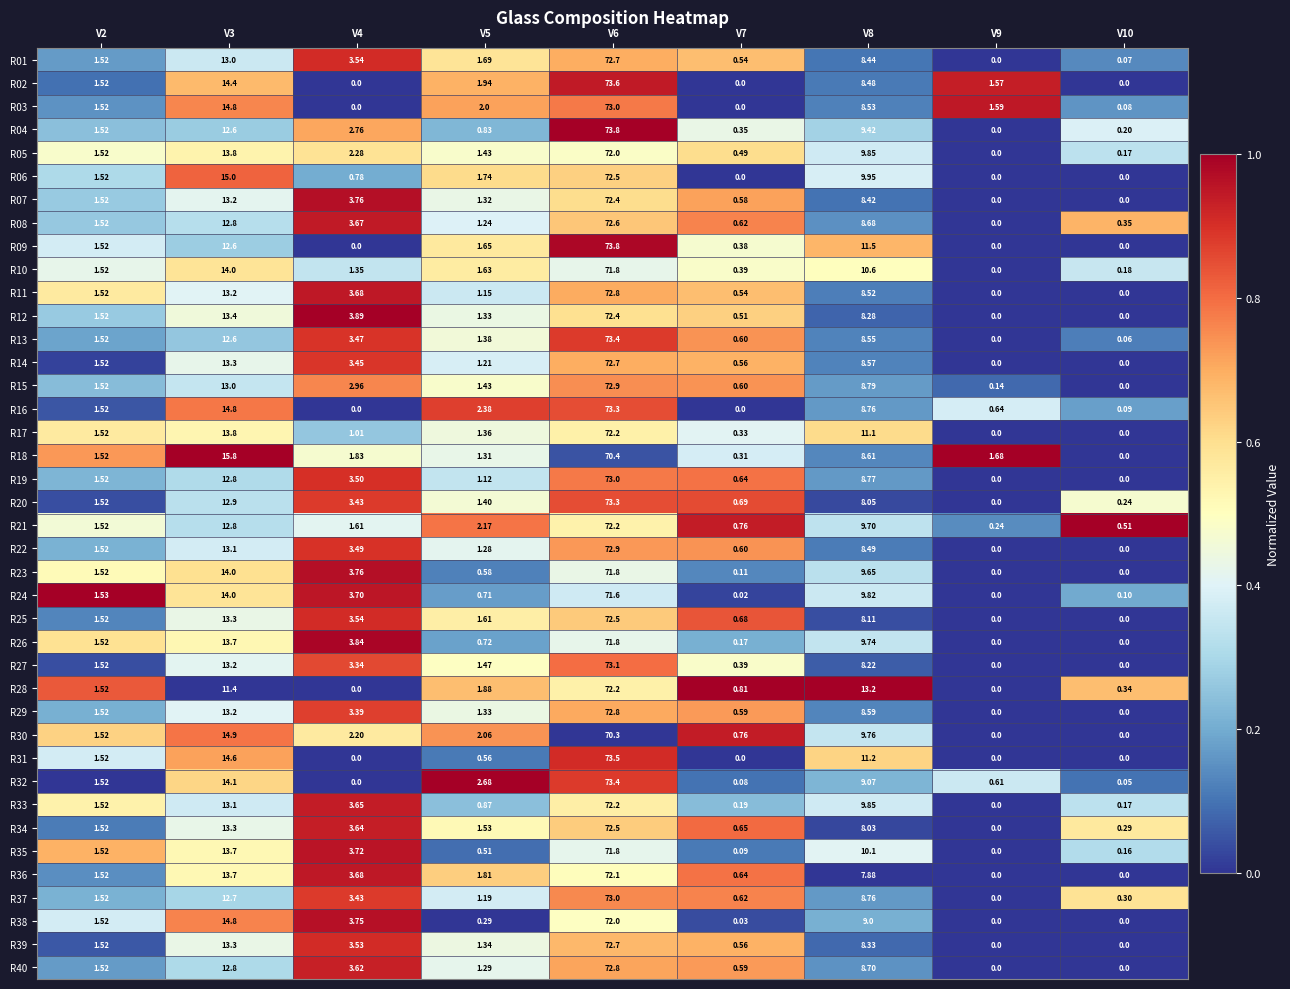

At which category is the sum across all series the highest?

V6